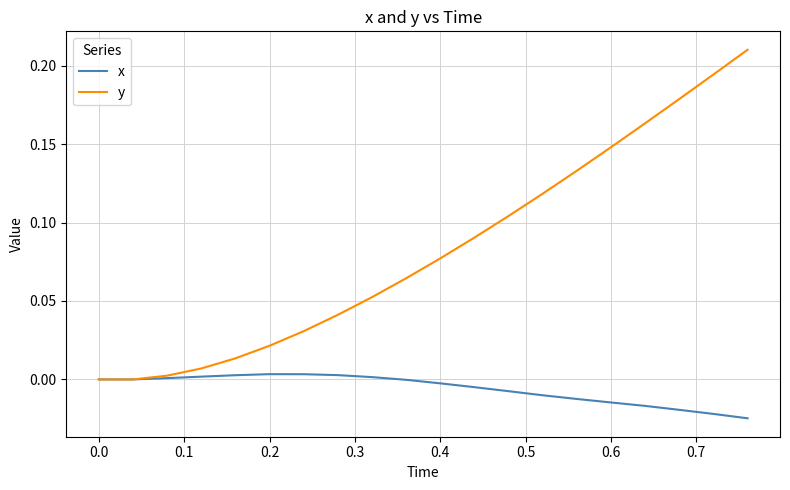

List the series in order of their overall mean, highest first.

y, x